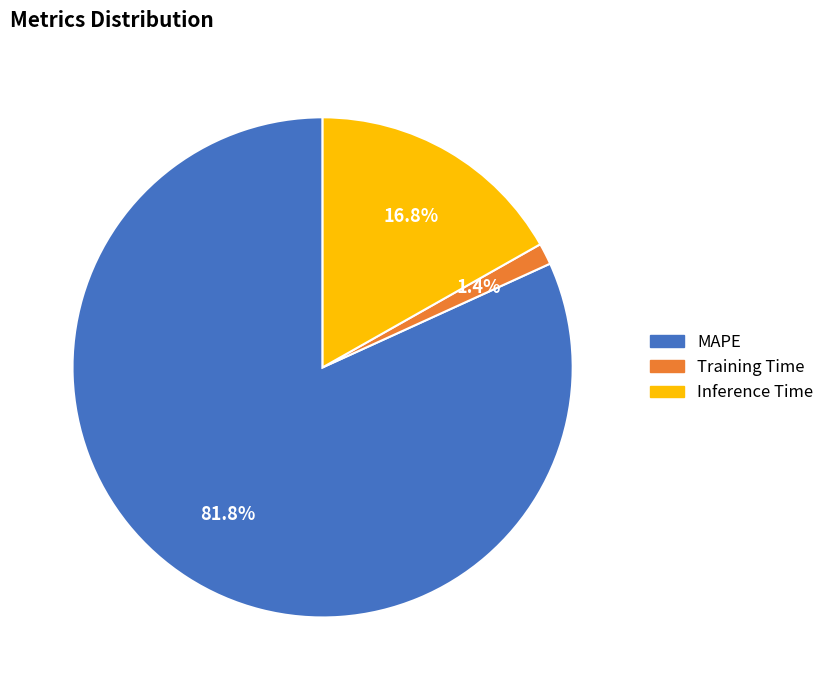

Rank the categories by value from lowest to highest.

Training Time, Inference Time, MAPE